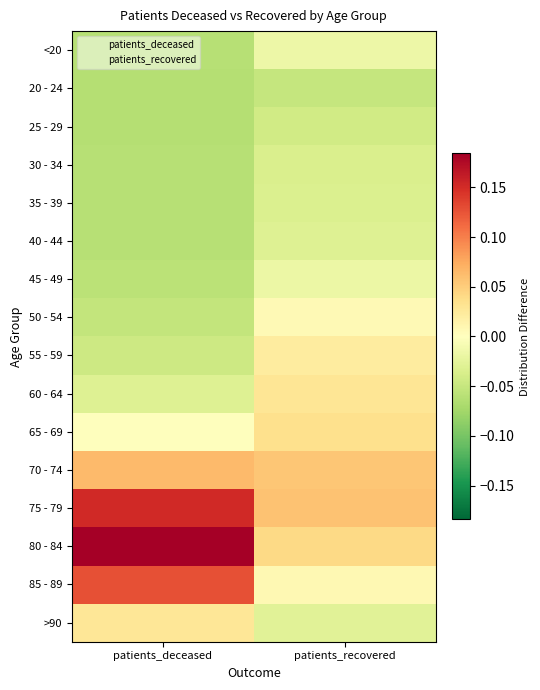

Reading right to left, list all the values displayed in this chart.

<20: patients_recovered=-0.0	patients_deceased=-0.1
20 - 24: patients_recovered=-0.1	patients_deceased=-0.1
25 - 29: patients_recovered=-0.0	patients_deceased=-0.1
30 - 34: patients_recovered=-0.0	patients_deceased=-0.1
35 - 39: patients_recovered=-0.0	patients_deceased=-0.1
40 - 44: patients_recovered=-0.0	patients_deceased=-0.1
45 - 49: patients_recovered=-0.0	patients_deceased=-0.1
50 - 54: patients_recovered=0.0	patients_deceased=-0.1
55 - 59: patients_recovered=0.0	patients_deceased=-0.0
60 - 64: patients_recovered=0.0	patients_deceased=-0.0
65 - 69: patients_recovered=0.0	patients_deceased=0.0
70 - 74: patients_recovered=0.1	patients_deceased=0.1
75 - 79: patients_recovered=0.1	patients_deceased=0.2
80 - 84: patients_recovered=0.0	patients_deceased=0.2
85 - 89: patients_recovered=0.0	patients_deceased=0.1
>90: patients_recovered=-0.0	patients_deceased=0.0